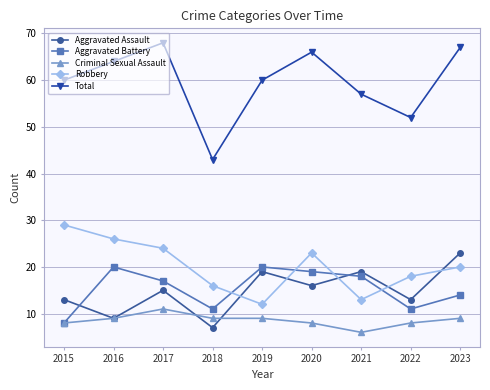

Which series has the largest total across all categories?

Total